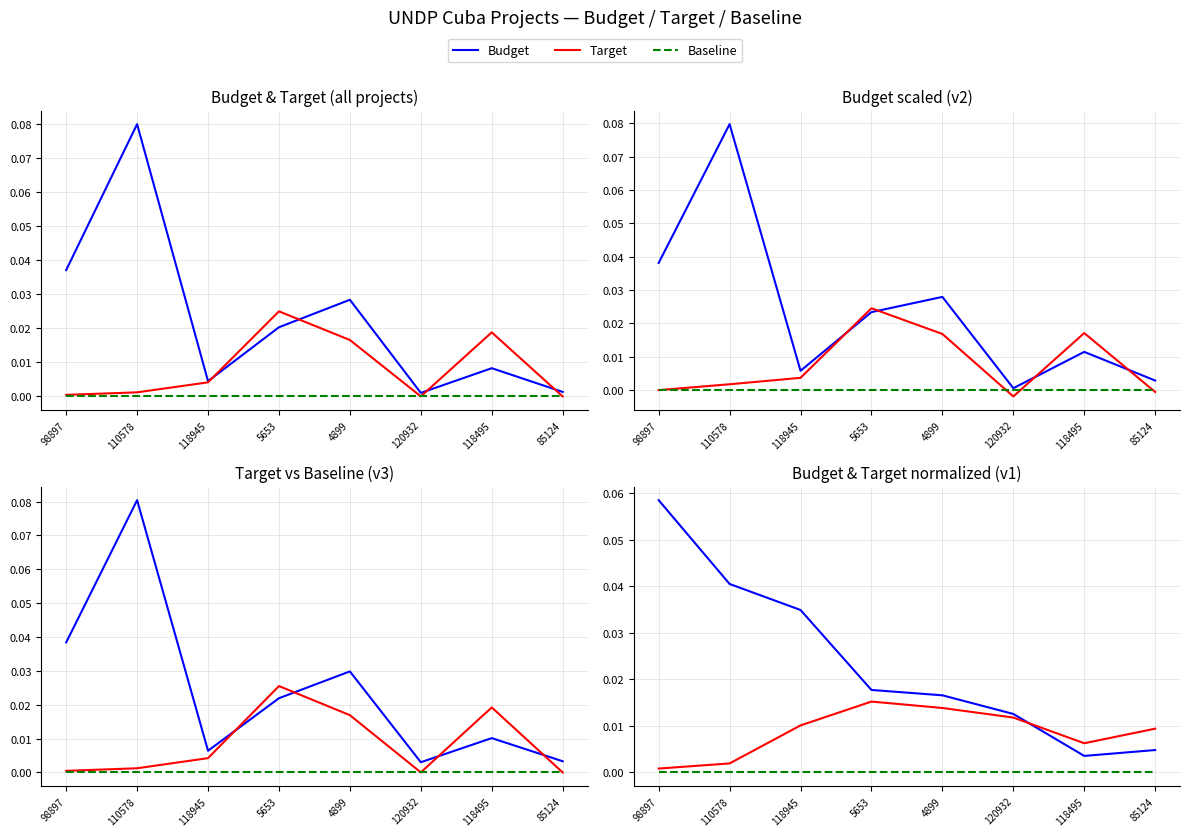

At which label is Baseline closest to 0?

98897